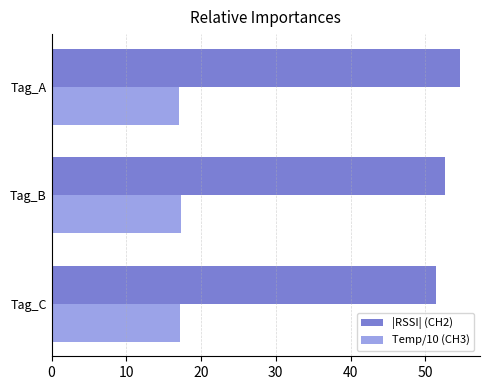

What is the sum of the Temp/10 (CH3) values at Tag_B and Tag_A?

34.4